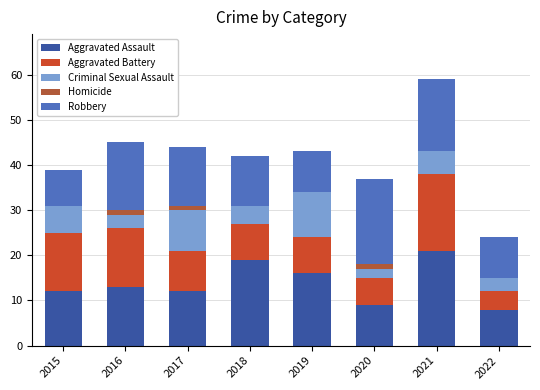

Count the number of data series in this chart.

5